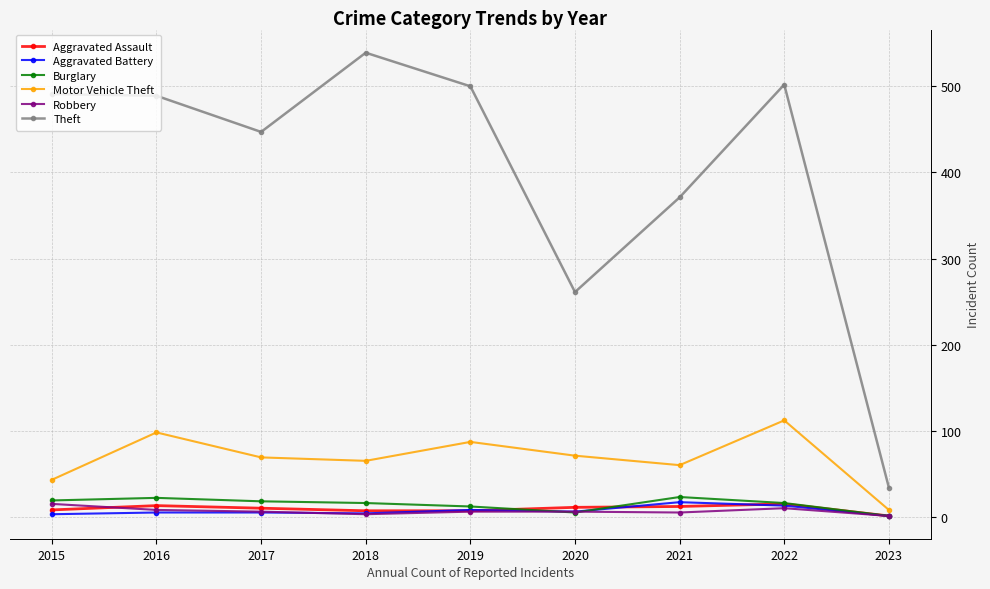

Which series has the widest spread of values?

Theft